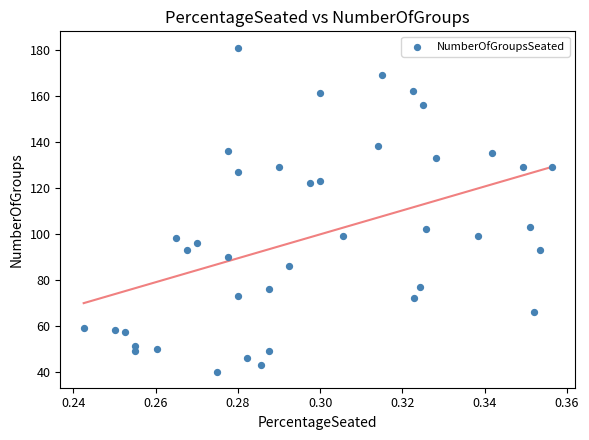

What is the range of Y values (max minus min)?

141